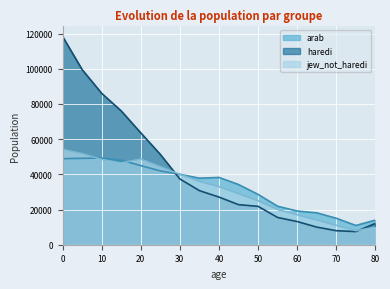

Which series changed the most between 0 and 55?

haredi